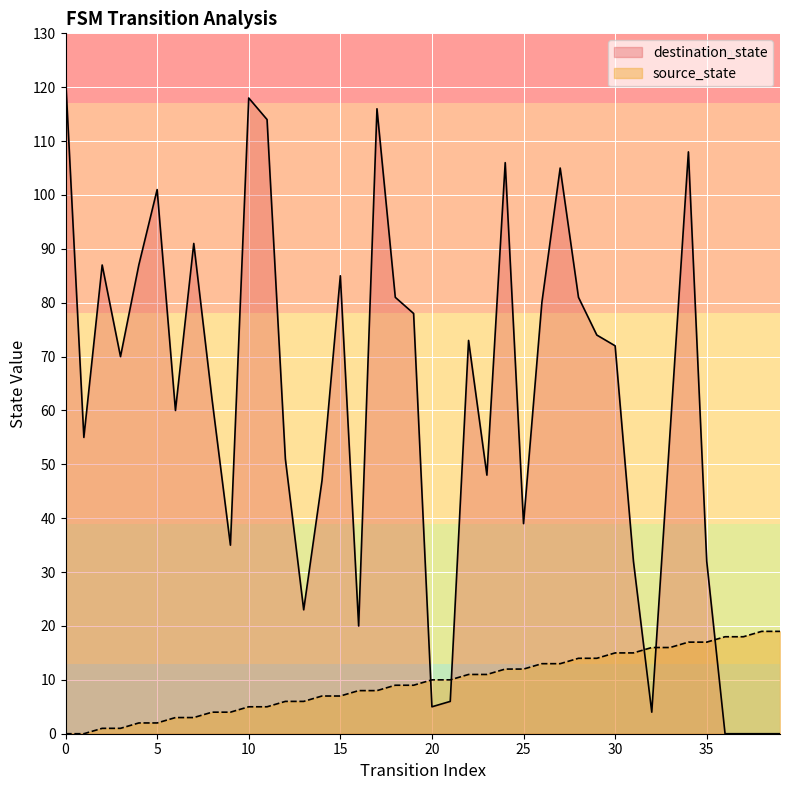

True or false: destination_state has a value of 122 at 0.

True